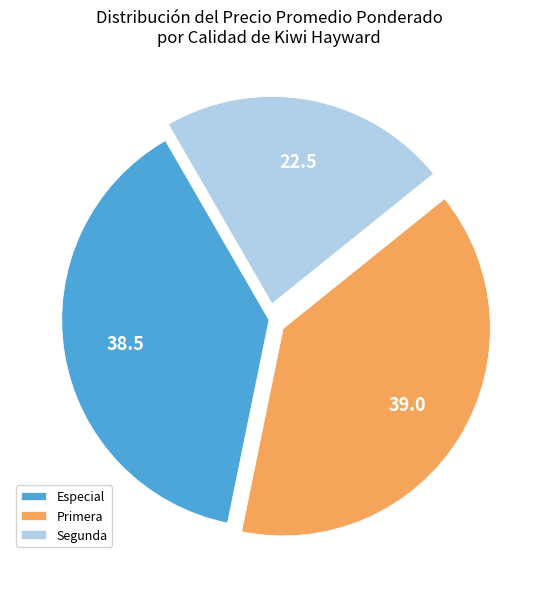

Between Segunda and Especial, which is larger?

Especial